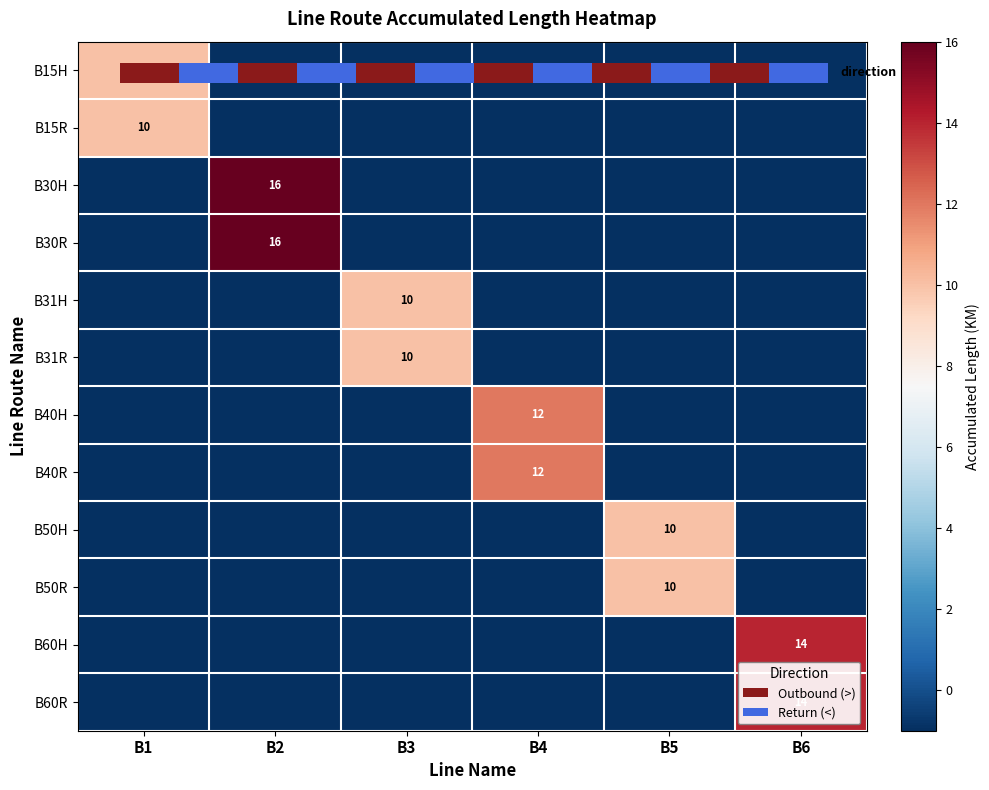

What is the difference between the row_2 values at B5 and B2?

17